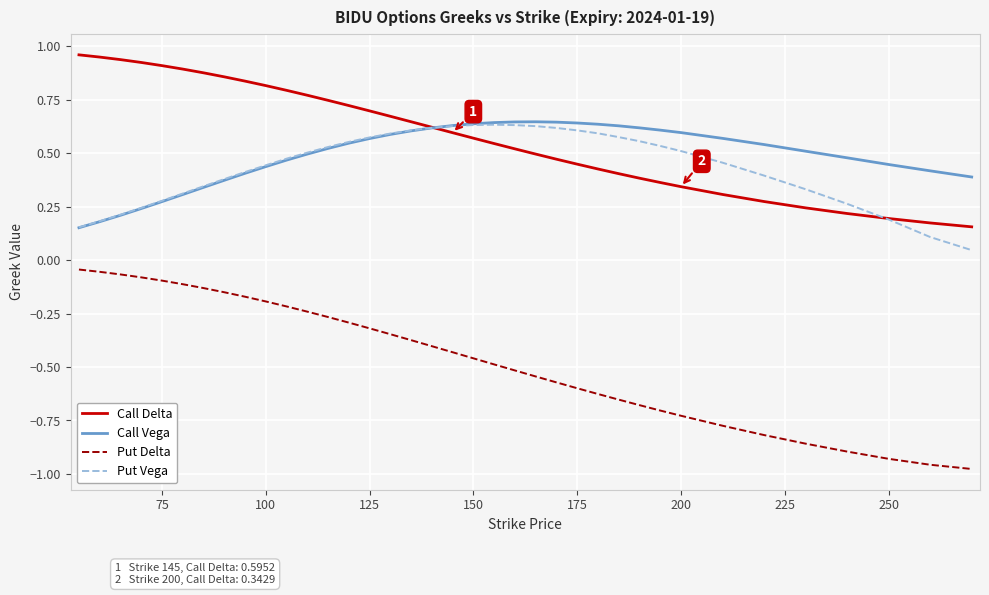

Which series has the largest total across all categories?

Call Delta